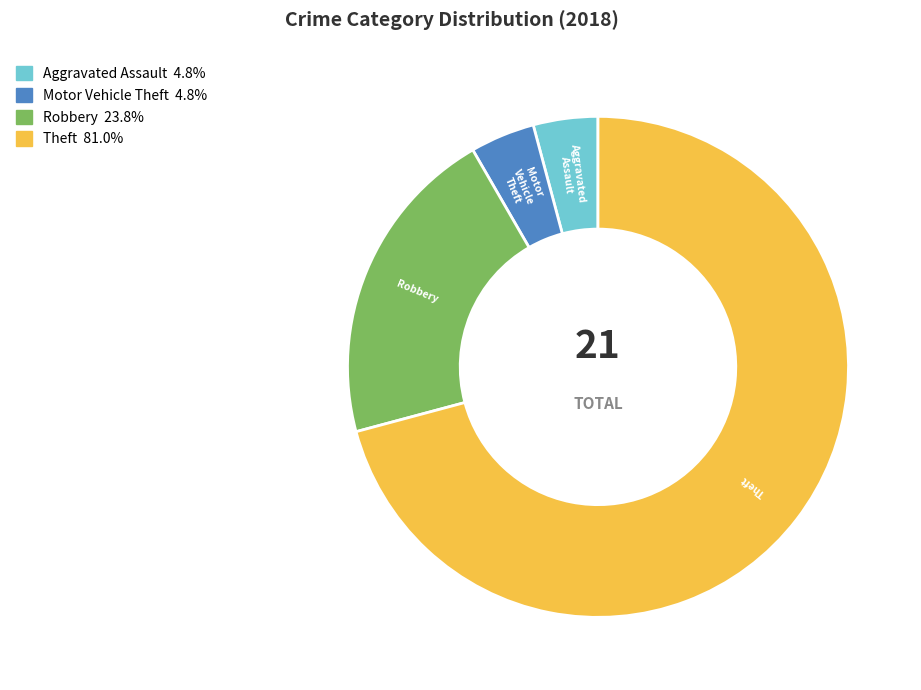

Which category has the biggest portion of the pie?

Theft